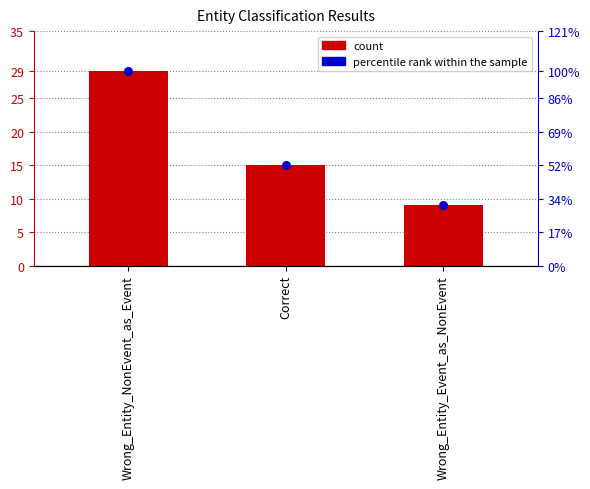

What is the change in value from Wrong_Entity_NonEvent_as_Event to Correct?

-14